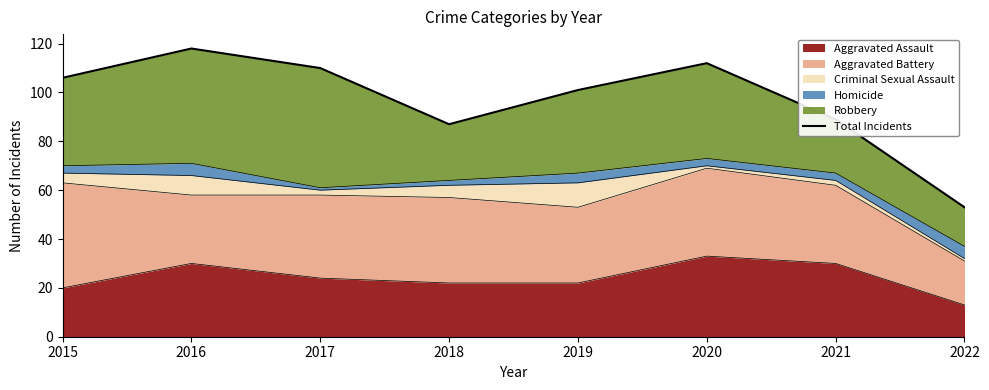

What is the value of the 1st point from the left?

106